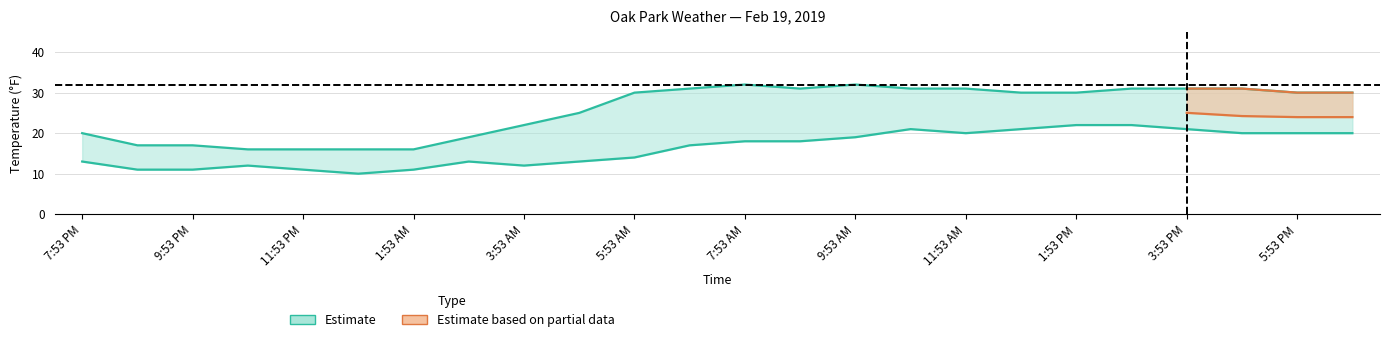

At which category is the sum across all series the highest?

2:53 PM